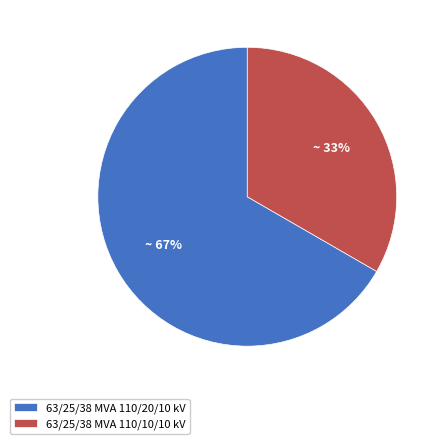

To the nearest percent, what is the average slice percentage?

50%